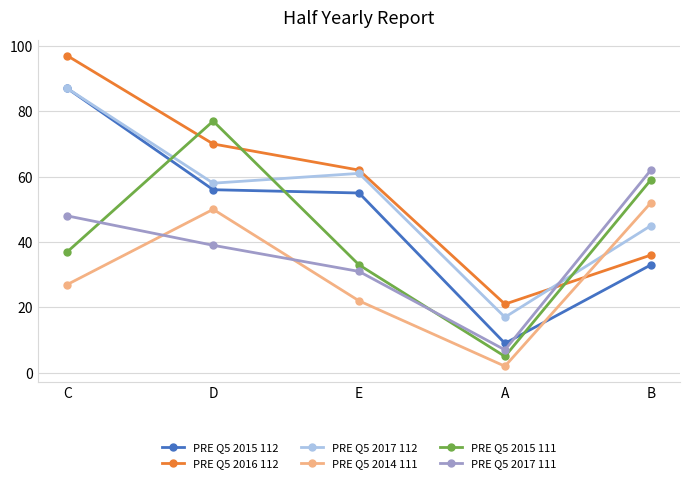

Which series has the largest total across all categories?

PRE Q5 2016 112